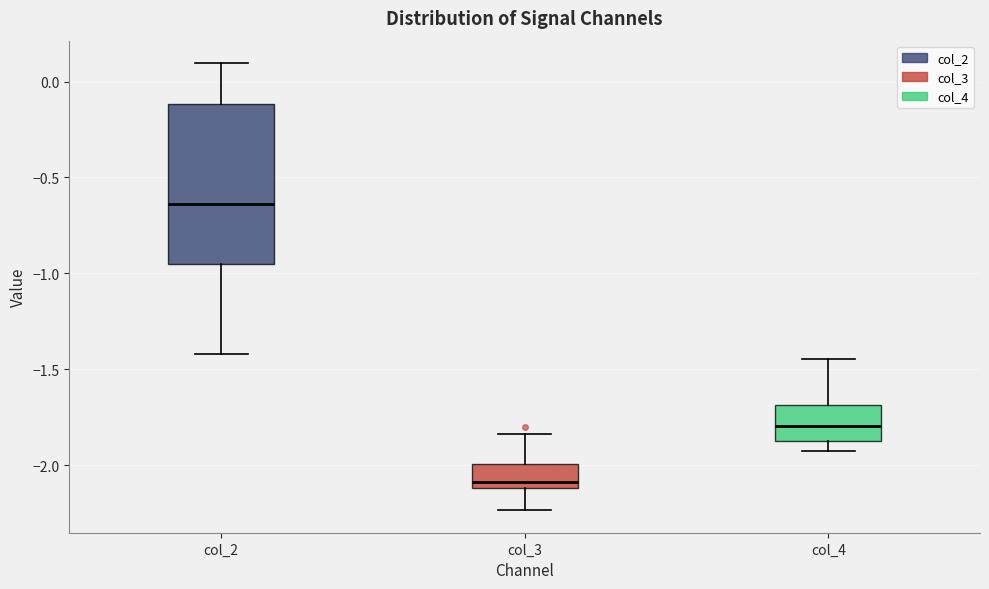

Reading left to right, read every box against the y-axis: the position of its median line, the range the box covers, and the ends of its whiskers. The values are not printed on the chart, so give them approximately, as read against the axis.

col_2: median -0.65, box -0.95 to -0.10, whiskers -1.40 to 0.10
col_3: median -2.10 (just above the box's lower edge), box -2.10 to -2.00, whiskers -2.25 to -1.85
col_4: median -1.80, box -1.90 to -1.70, whiskers -1.90 (just below the box's lower edge) to -1.45